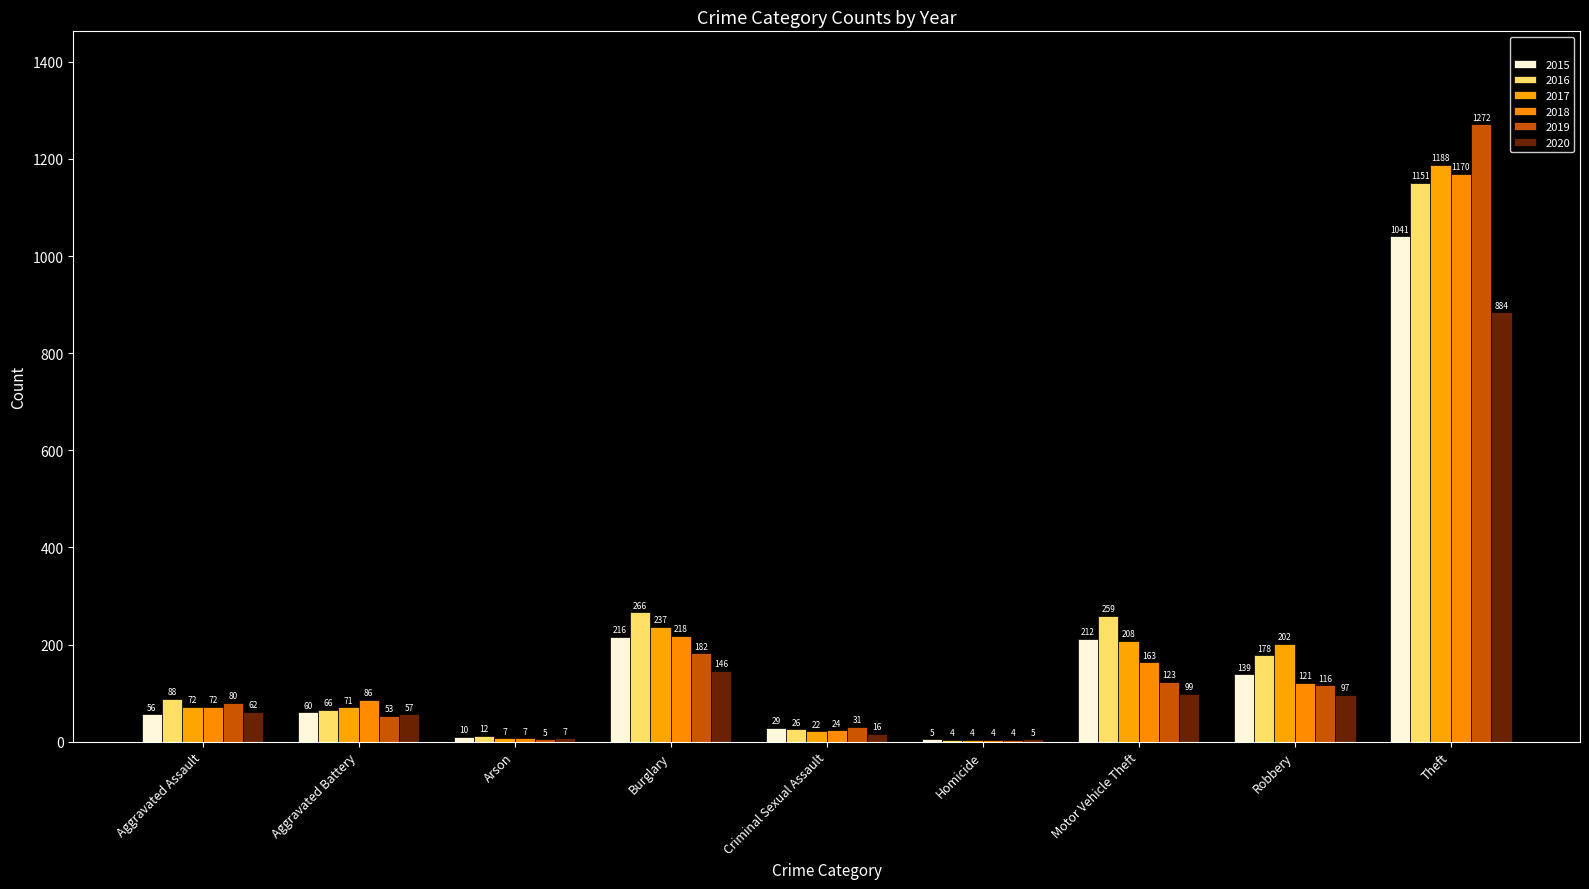

True or false: 2015 has a value of 29 at Criminal Sexual Assault.

True